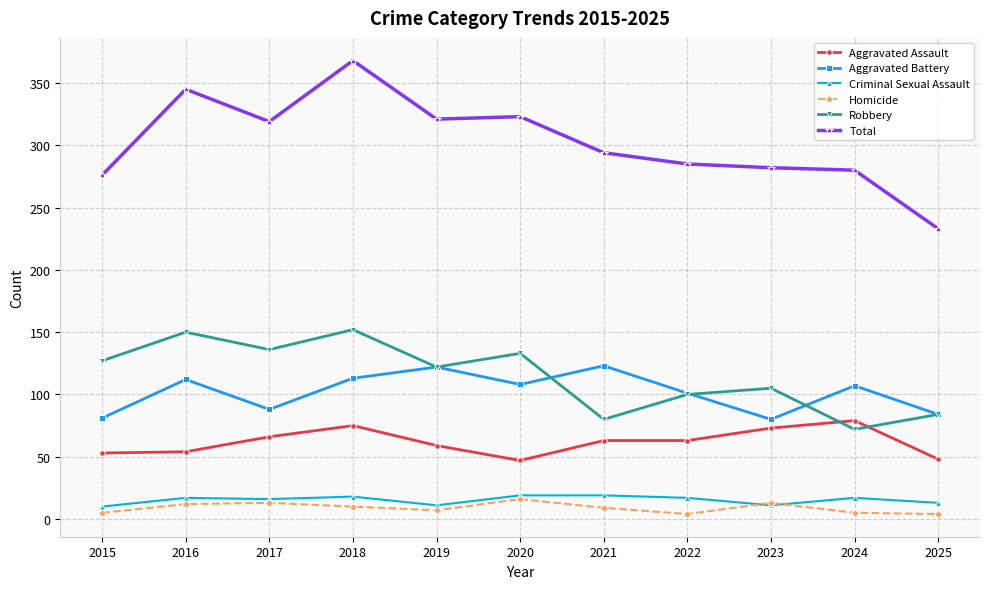

What is the value of the Total point at the 6th from the left?

323